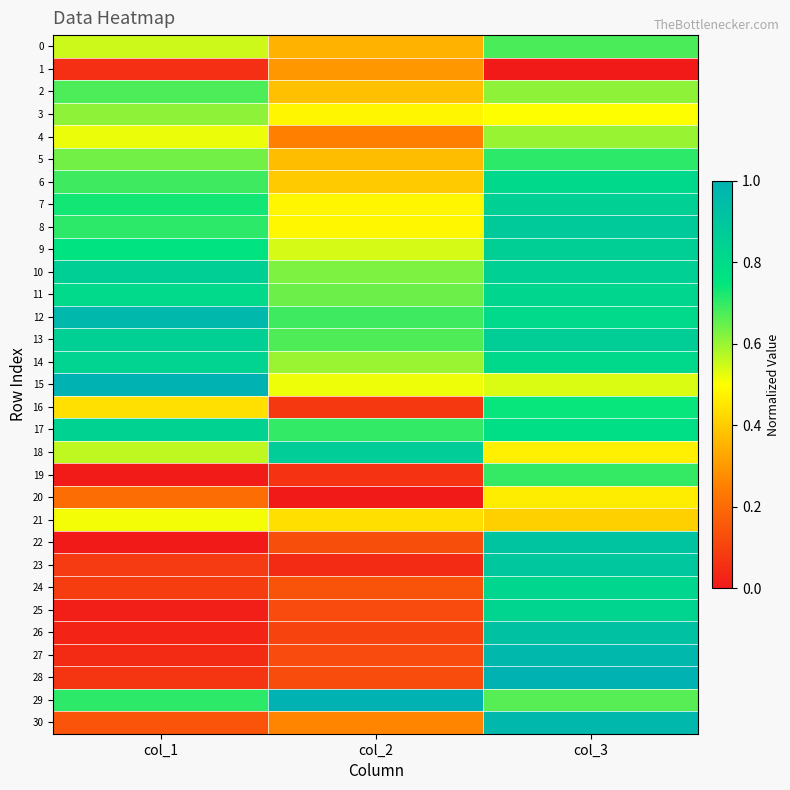

Which series has the largest range (max minus min)?

28